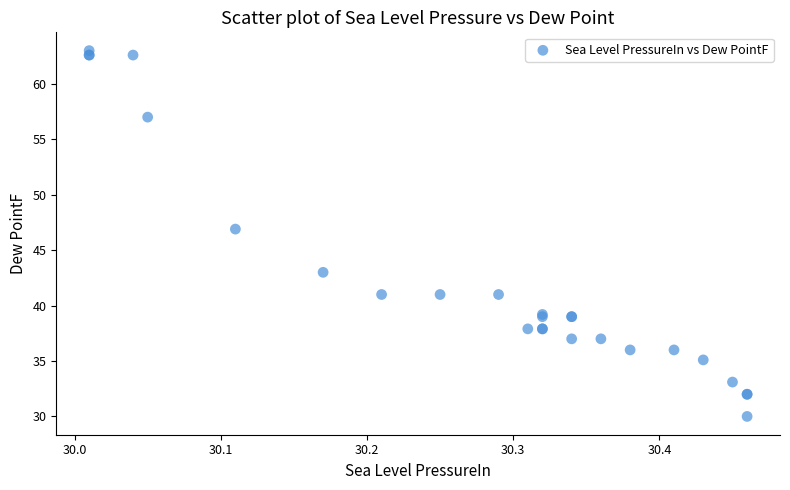

What Y value in the scatter plot is closest to 46?

46.9